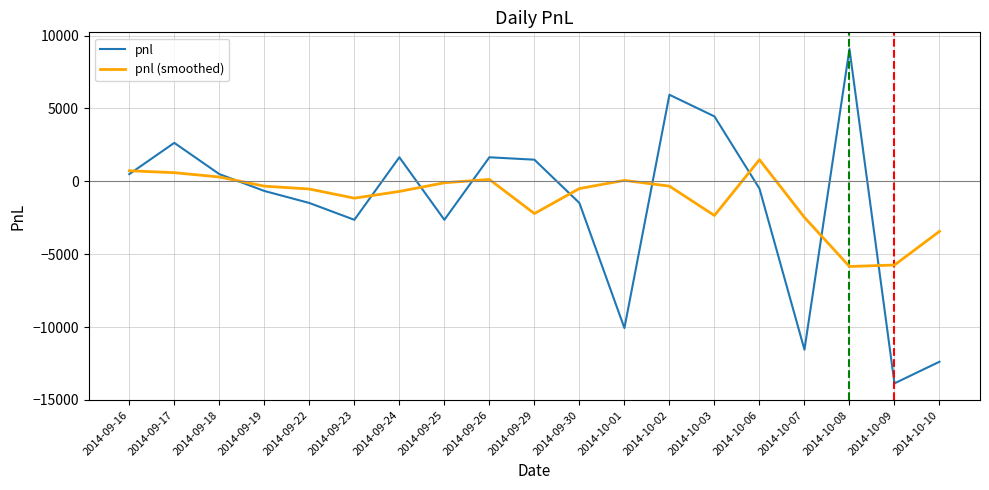

Between which two adjacent categories do pnl (smoothed) and pnl first intersect?

2014-09-16 and 2014-09-17